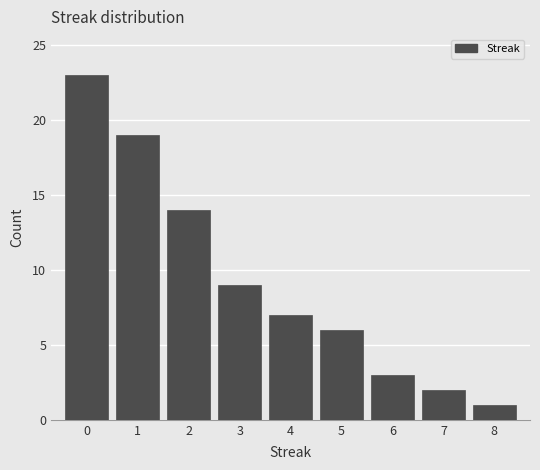

Reading left to right, list every bar in this chart as the range it spans on the x-axis followed by its height. The values are not printed on the chart, so give them approximately, as read against the axis.

-0.5 to 0.5: 23
0.5 to 1.5: 19
1.5 to 2.5: 14
2.5 to 3.5: 9
3.5 to 4.5: 7
4.5 to 5.5: 6
5.5 to 6.5: 3
6.5 to 7.5: 2
7.5 to 8.5: 1